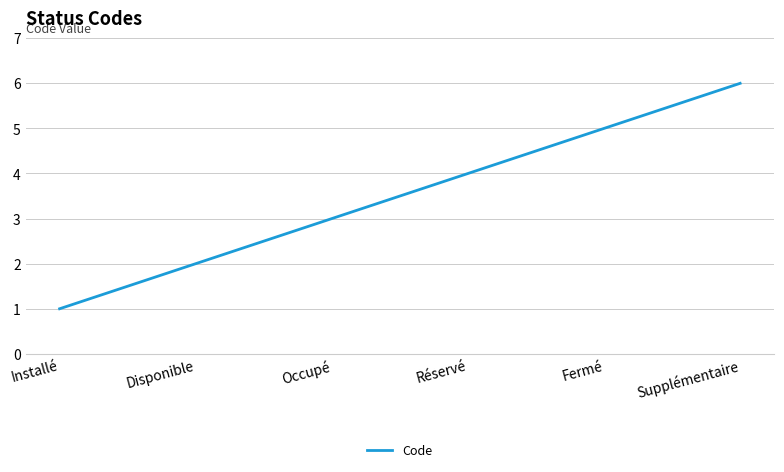

The value at Supplémentaire is 8. True or false?

False